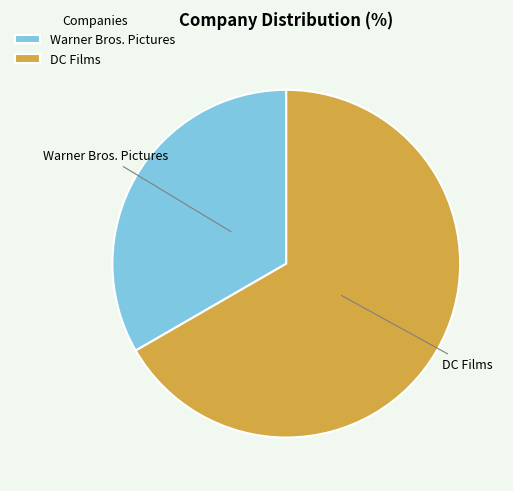

Which category has the smallest portion of the pie?

Warner Bros. Pictures